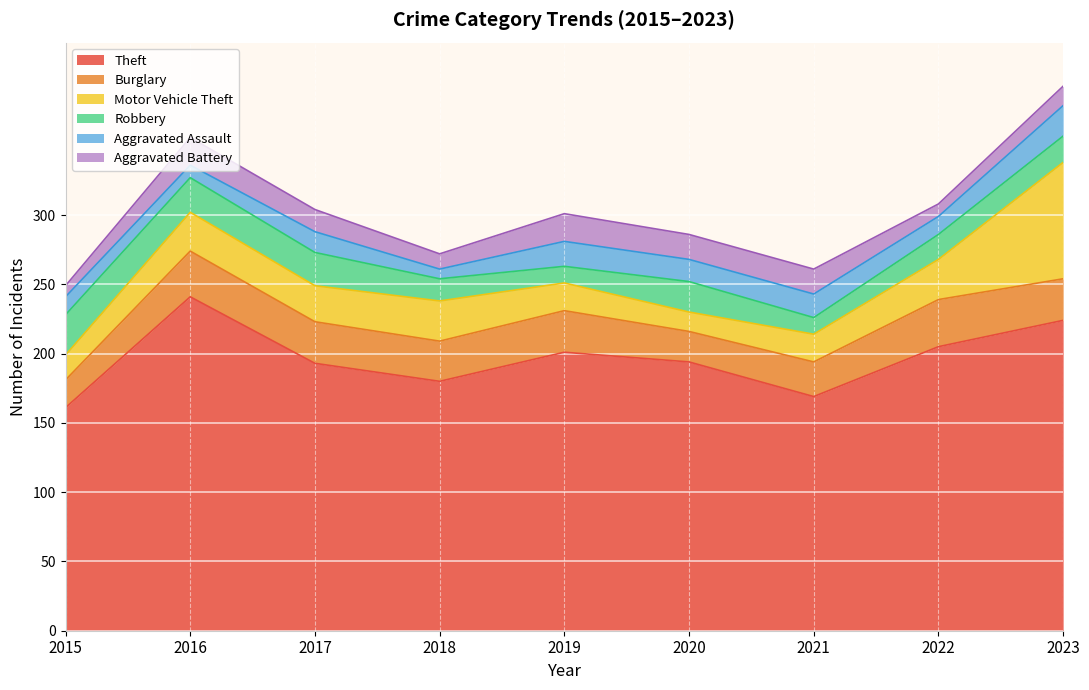

True or false: Motor Vehicle Theft and Aggravated Assault cross at least once.

True